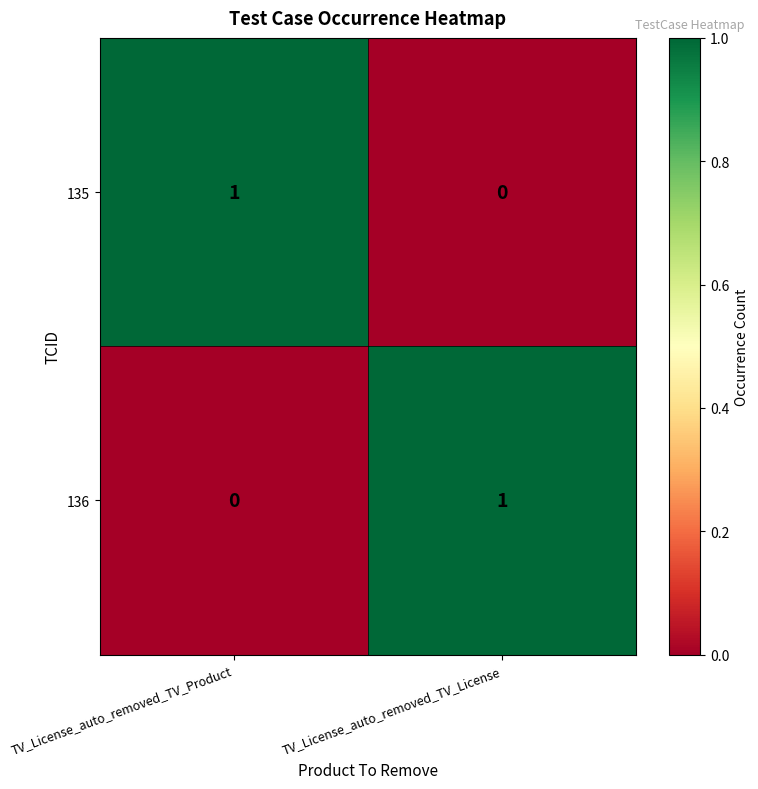

Reading right to left, list all the values displayed in this chart.

135: TV_License_auto_removed_TV_License=0	TV_License_auto_removed_TV_Product=1
136: TV_License_auto_removed_TV_License=1	TV_License_auto_removed_TV_Product=0